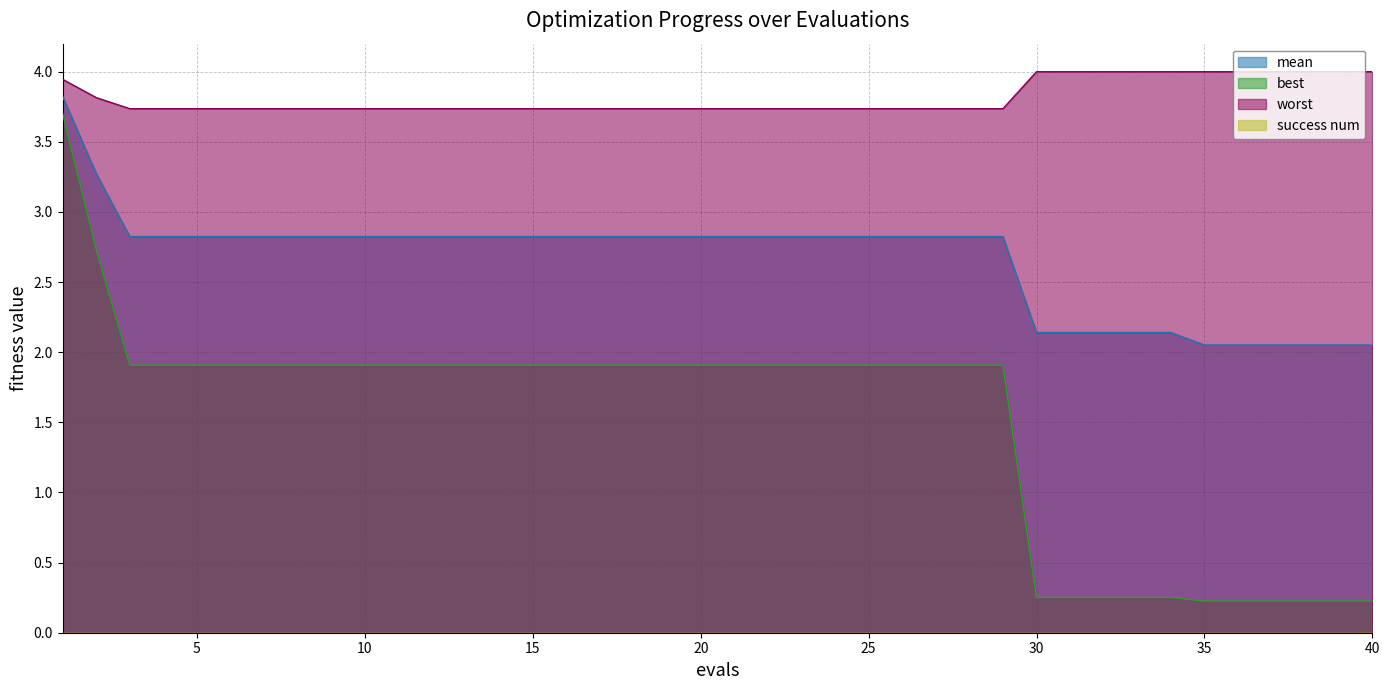

What is the maximum value for mean?

3.8